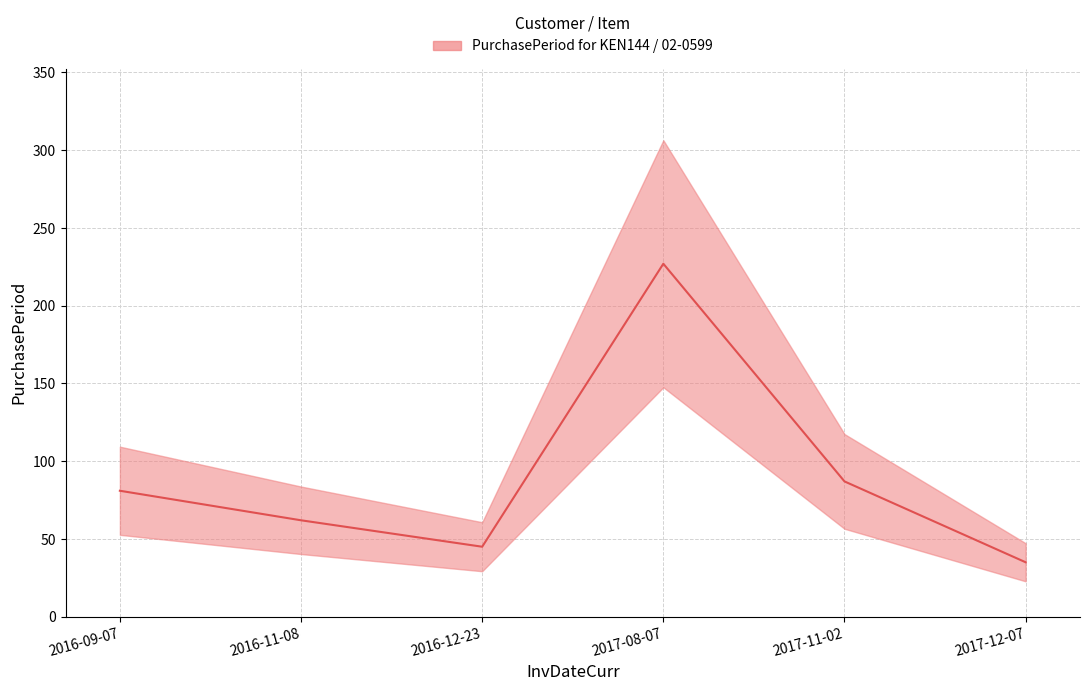

Reading left to right, transcribe all the data shown in this chart.

2016-09-07=81	2016-11-08=62	2016-12-23=45	2017-08-07=227	2017-11-02=87	2017-12-07=35